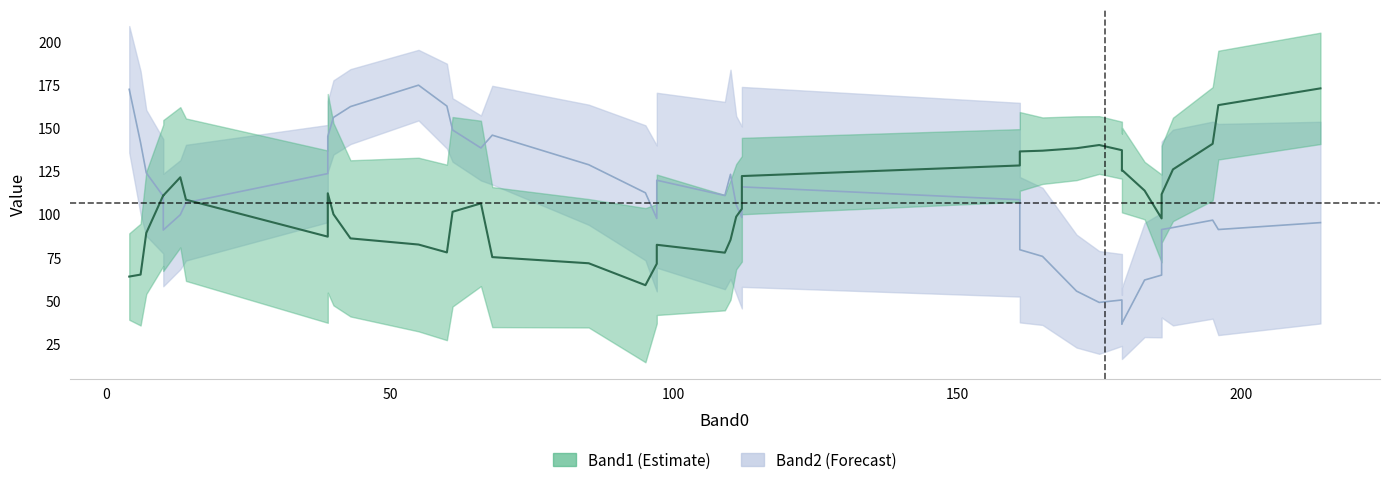

Is the value of Band1 at 31 greater than the value of Band2 at 28?

No